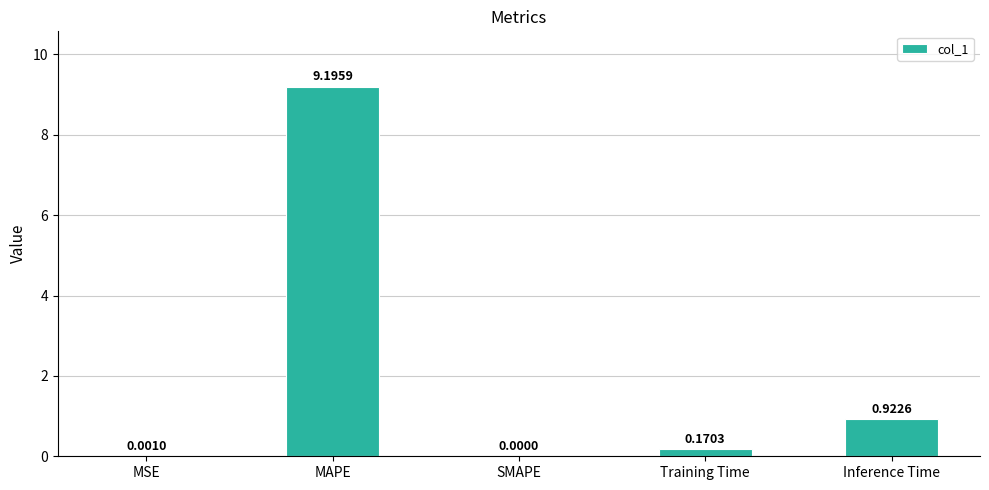

What is the sum of all values?

10.3